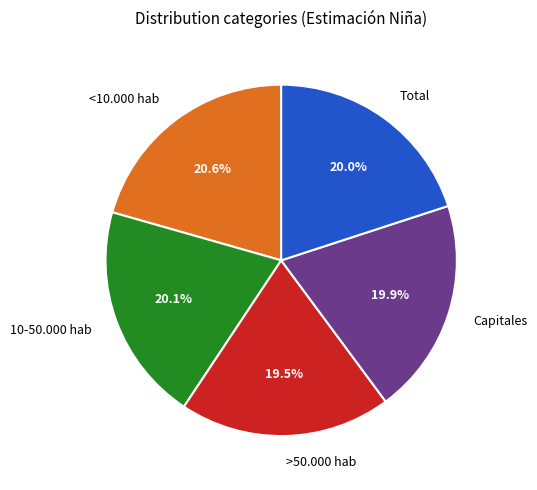

How many segments does this pie chart have?

5